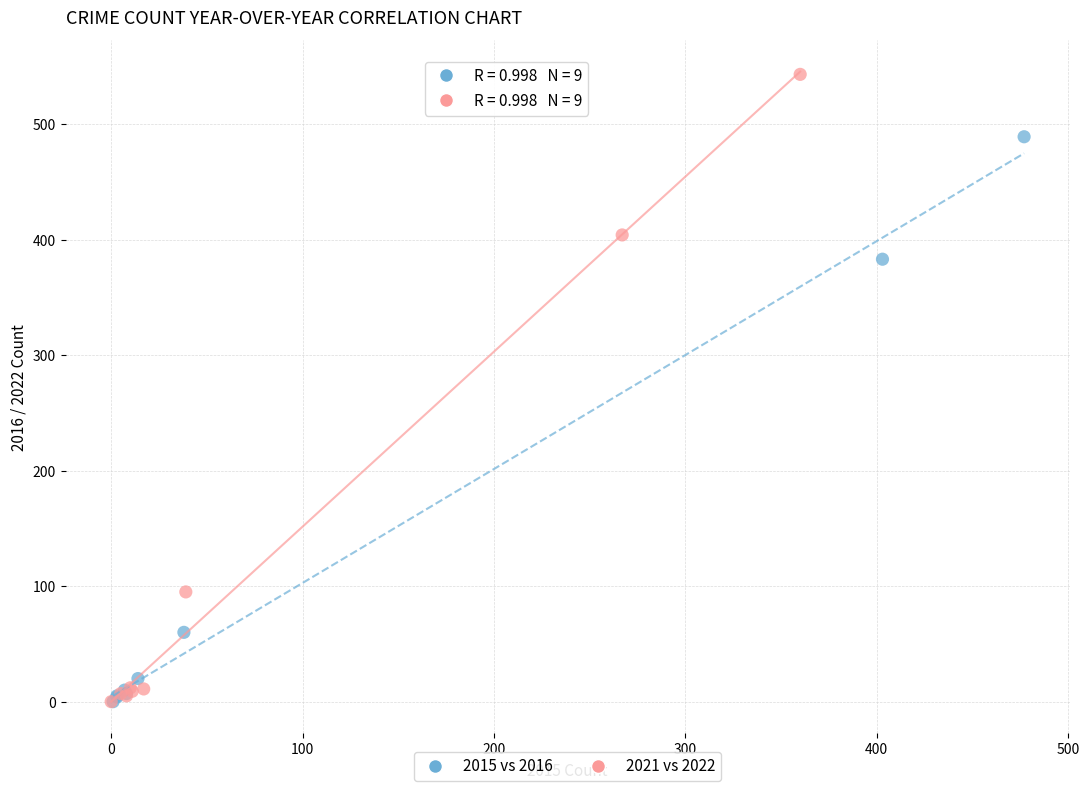

Which series has the largest Y range (max minus min)?

2021 vs 2022